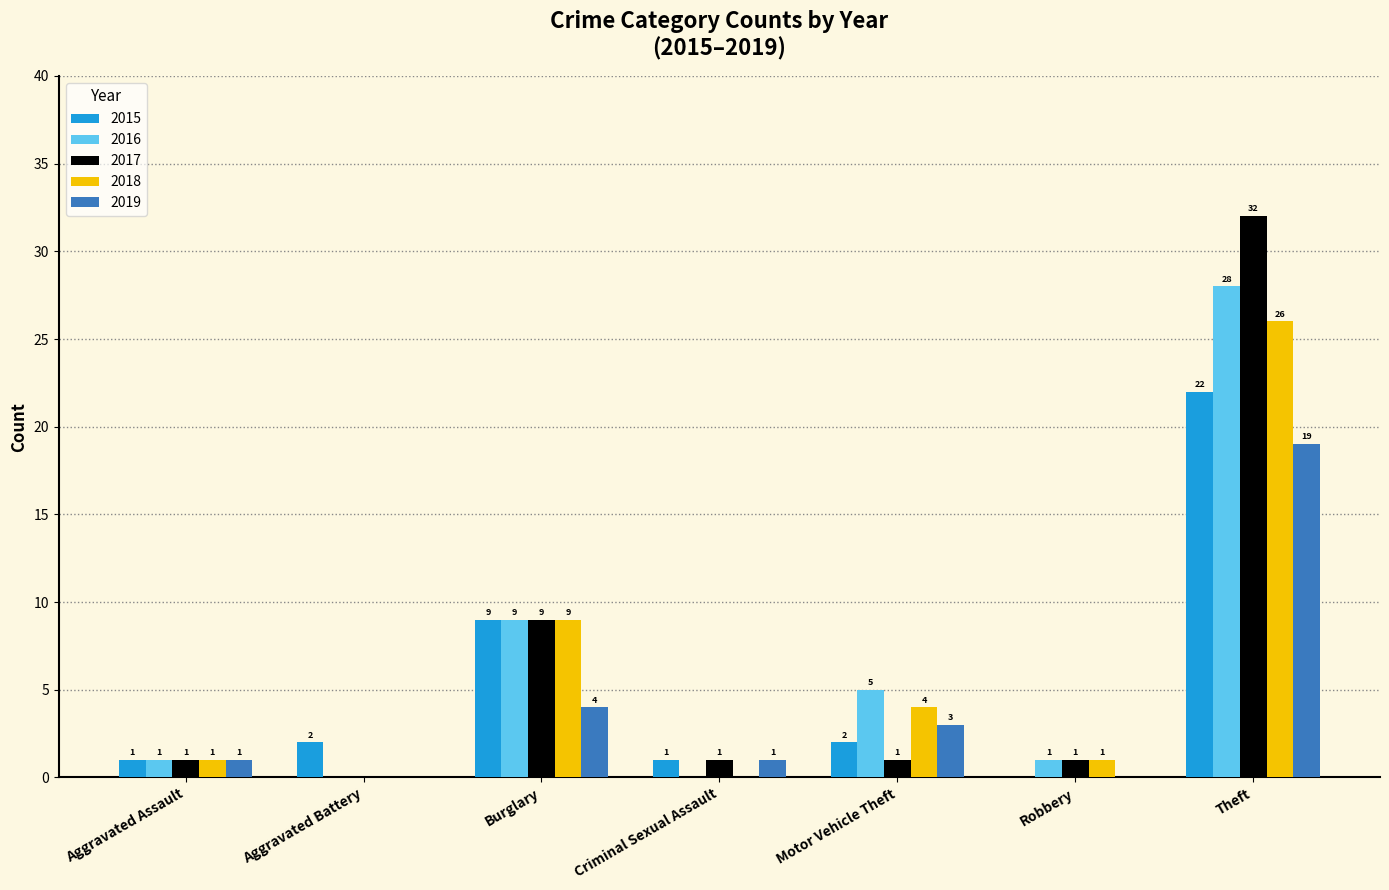

Where is 2016 nearest to the value 14?

Burglary